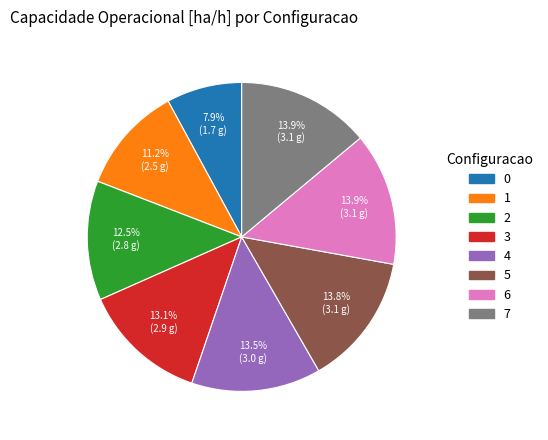

Do 2 and 3 together represent more than half of the pie?

No